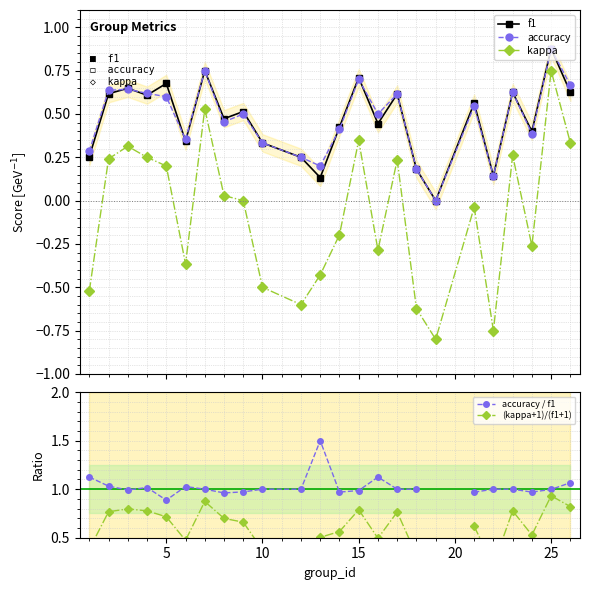

True or false: f1 and accuracy / f1 cross at least once.

False